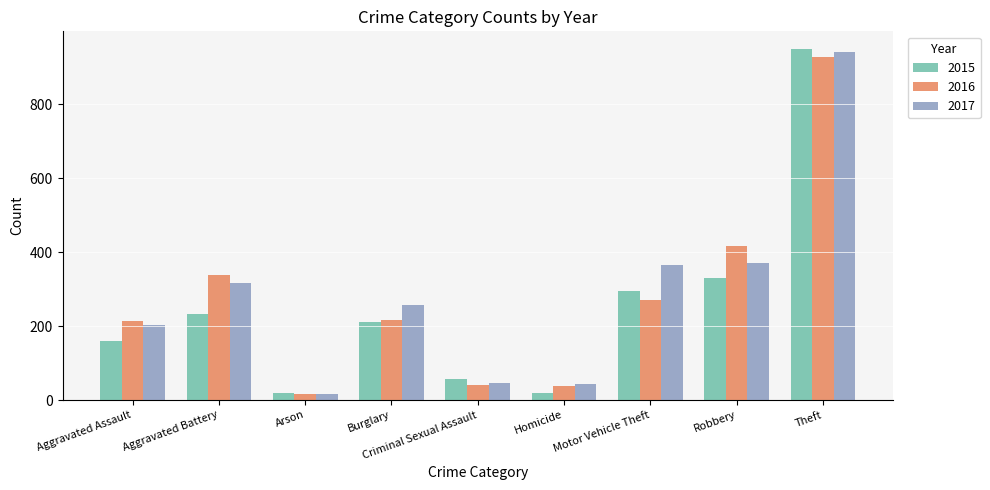

The value of 2015 at Homicide is 18. True or false?

True